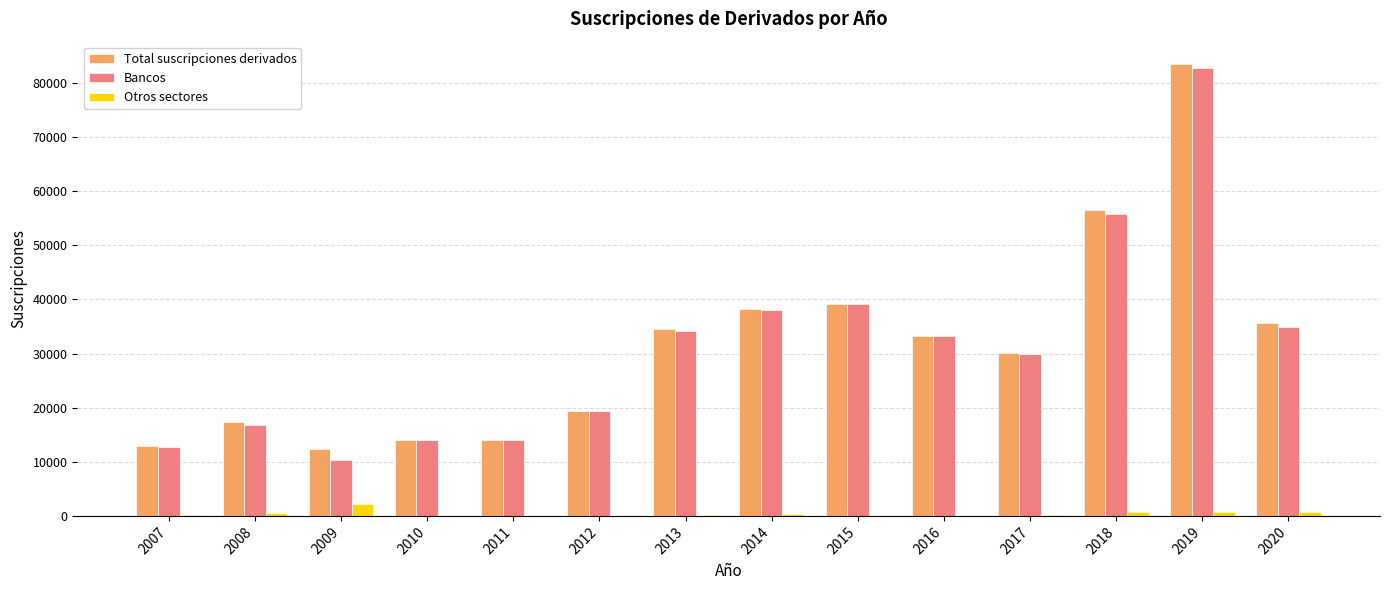

Between 2007 and 2014, which series saw the biggest shift?

Total suscripciones derivados